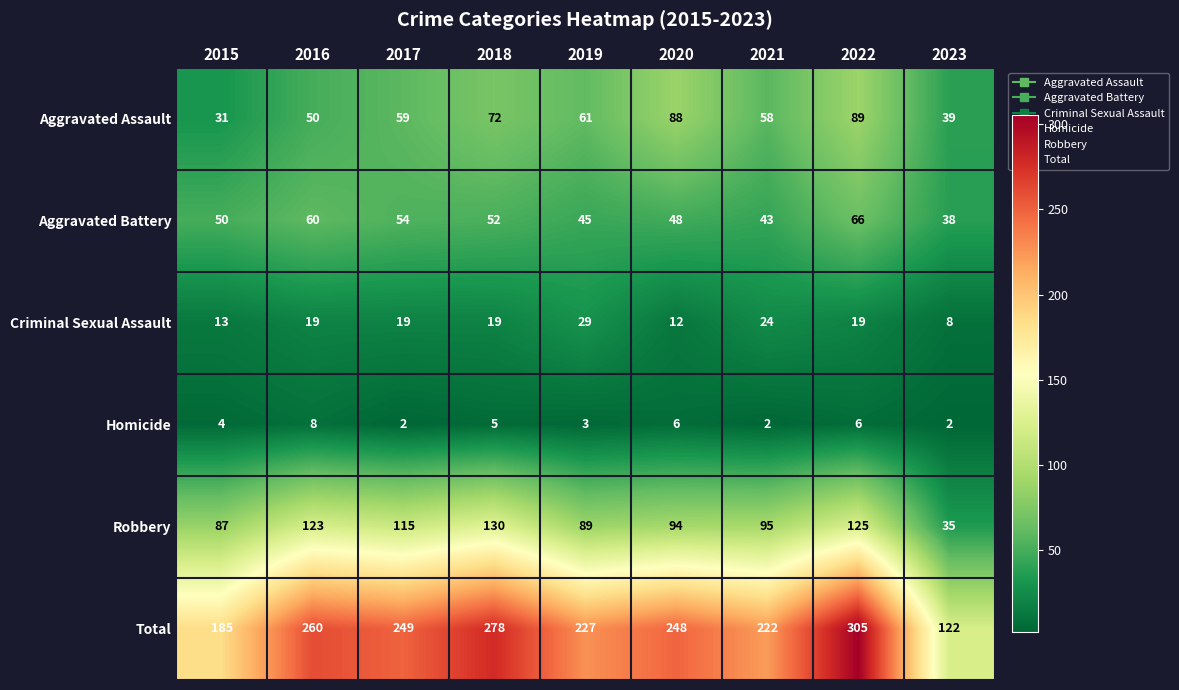

How many distinct data groups are displayed?

6